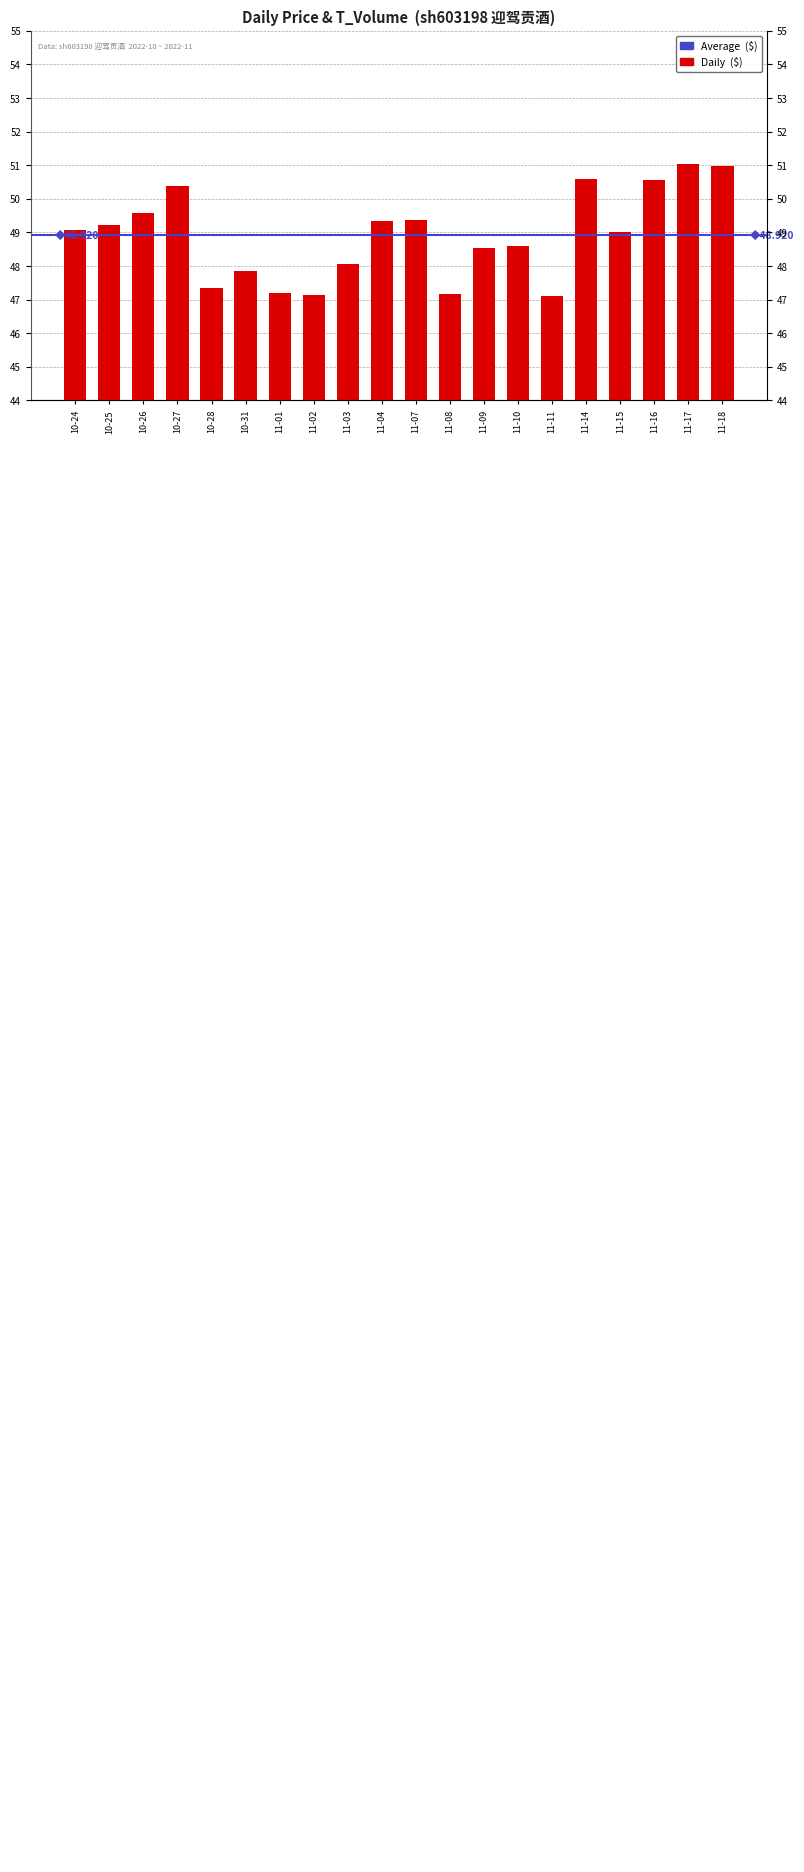

What is the difference between the values at 11-02 and 11-09?

1.4